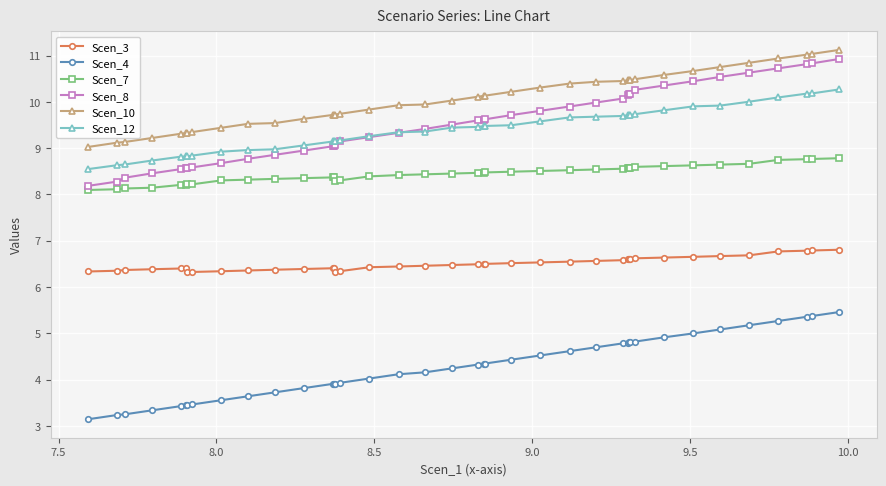

Which series has the largest total across all categories?

Scen_10